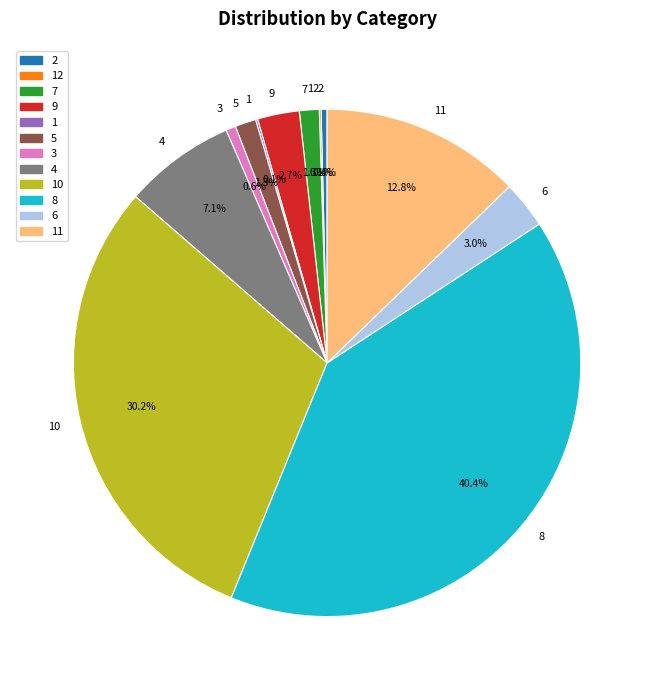

Which category has the biggest portion of the pie?

8